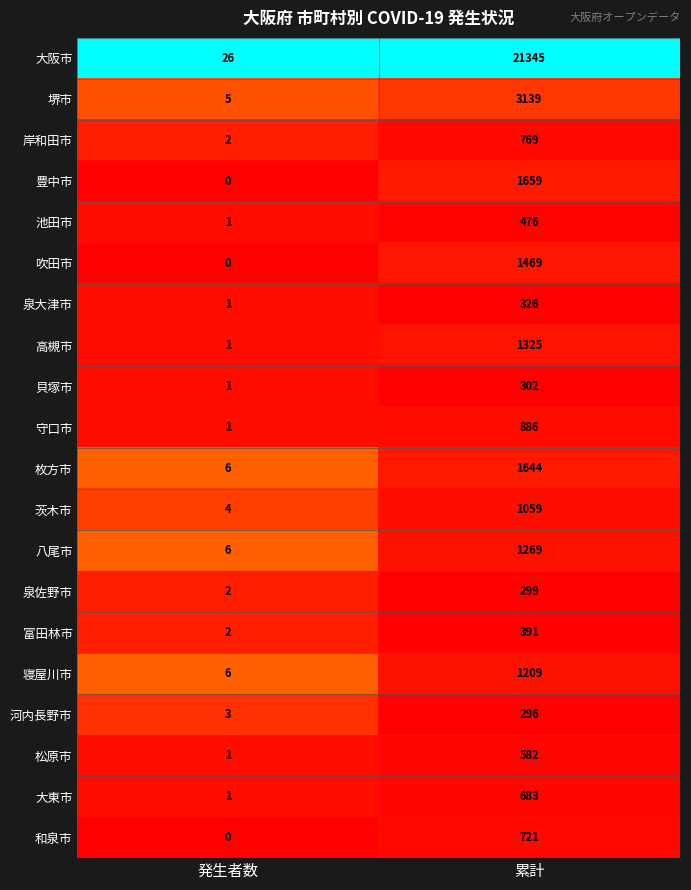

The 大東市 series shows 142 at 累計. True or false?

False